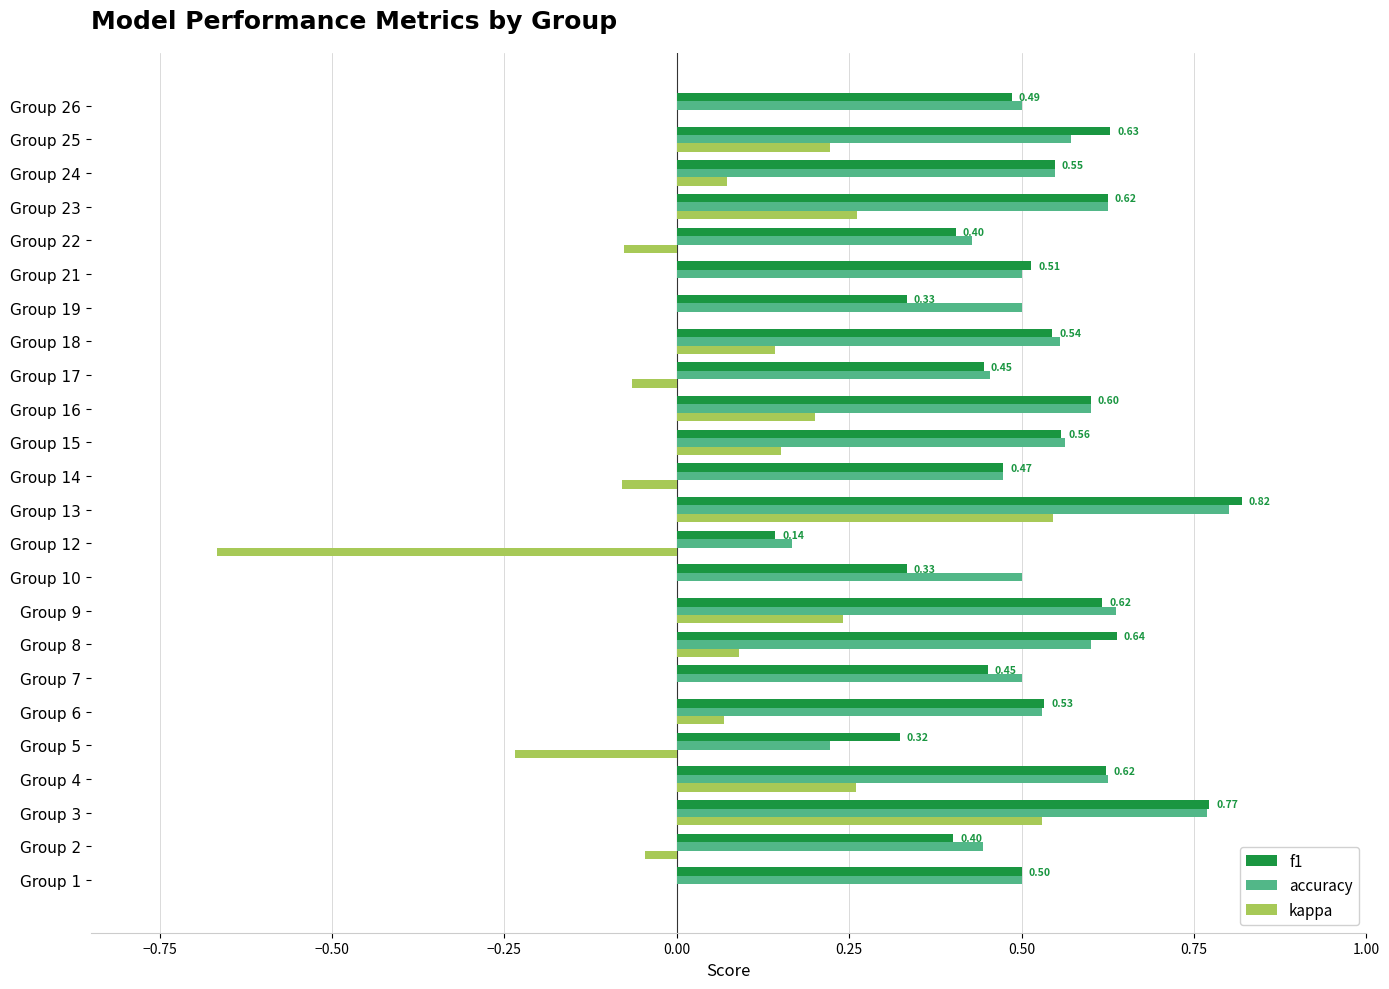

What is the sum of the accuracy values at Group 7 and Group 12?

0.7